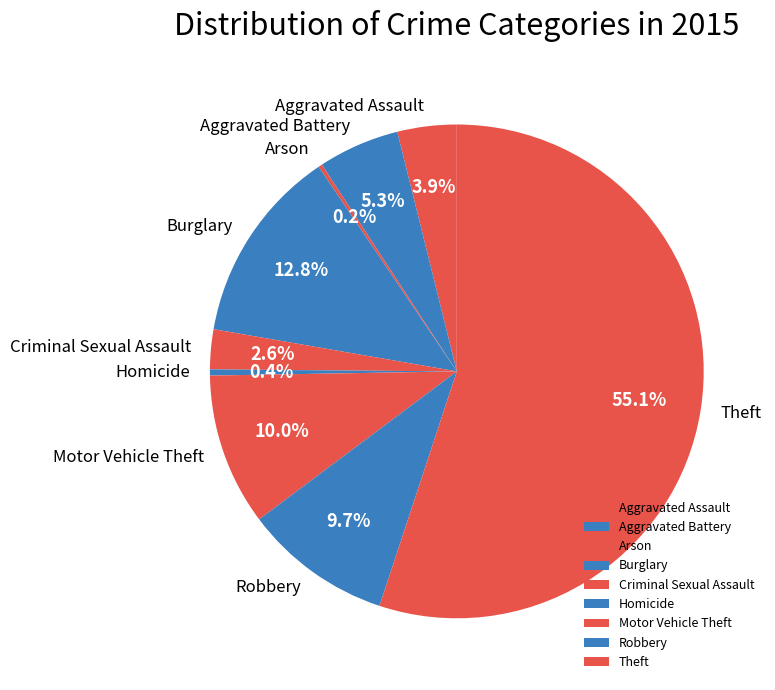

To the nearest percent, what is the difference between the largest and smallest slice percentages?

55%